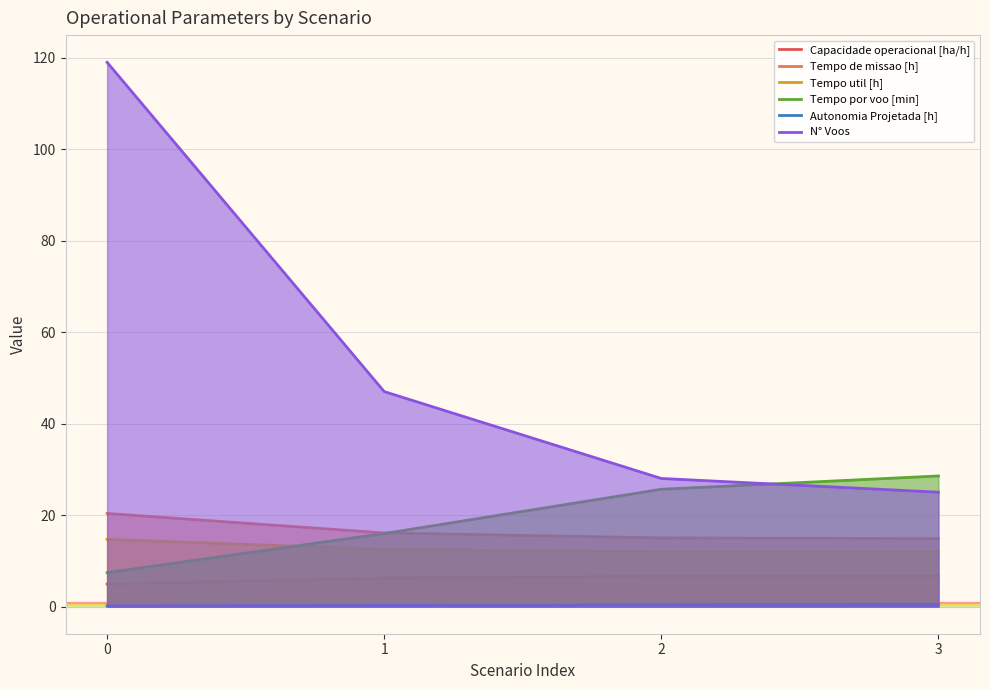

At how many categories does at least one series exceed 2?

4